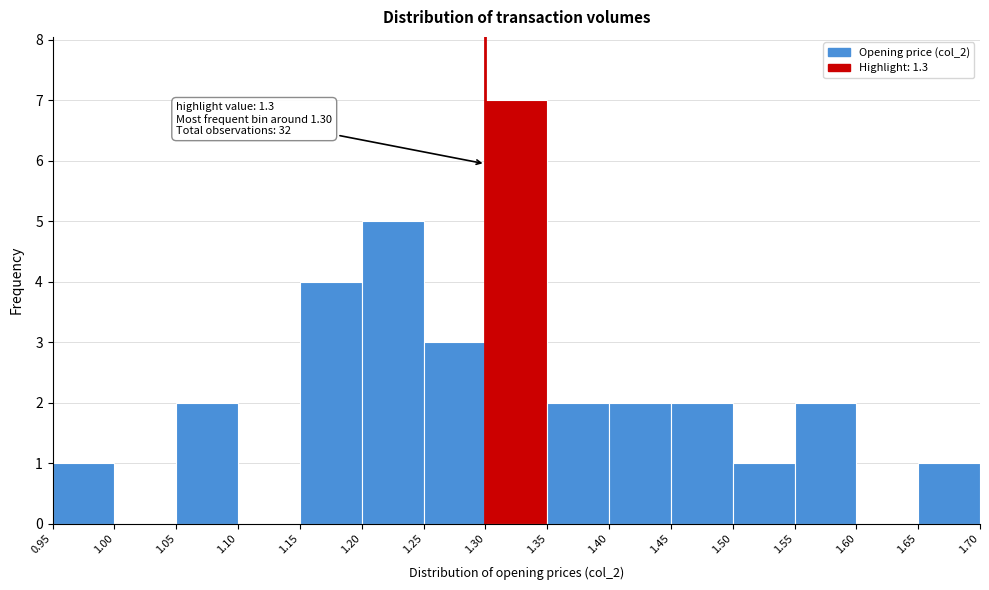

Over which range of the x-axis is the bar tallest?

1.30 to 1.35